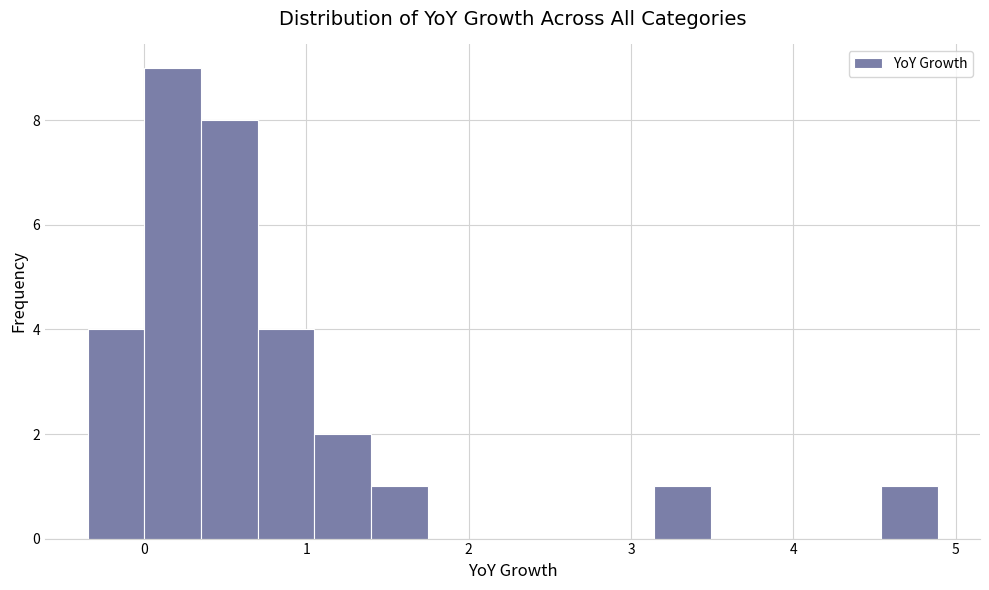

Around what value on the x-axis is the tallest bar? Give the approximate position of its centre, as read against the axis.

0.2